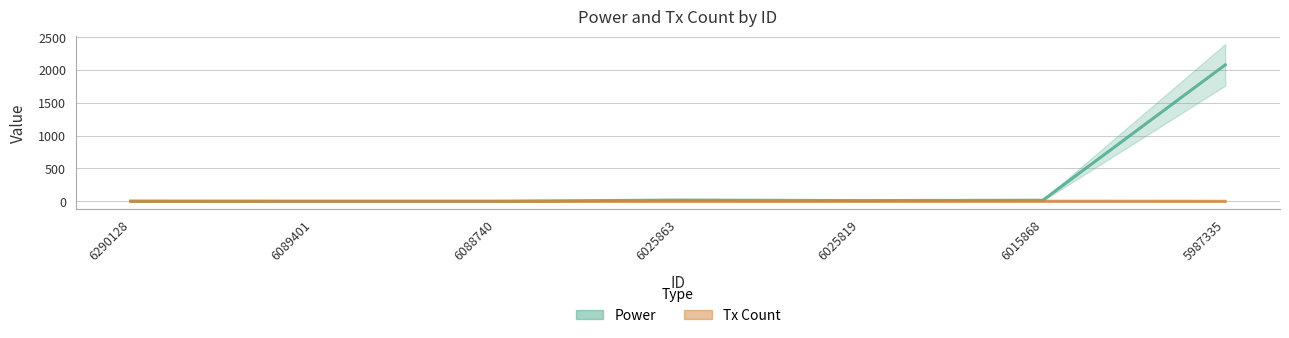

True or false: Power has more than 2 interior local peaks.

False